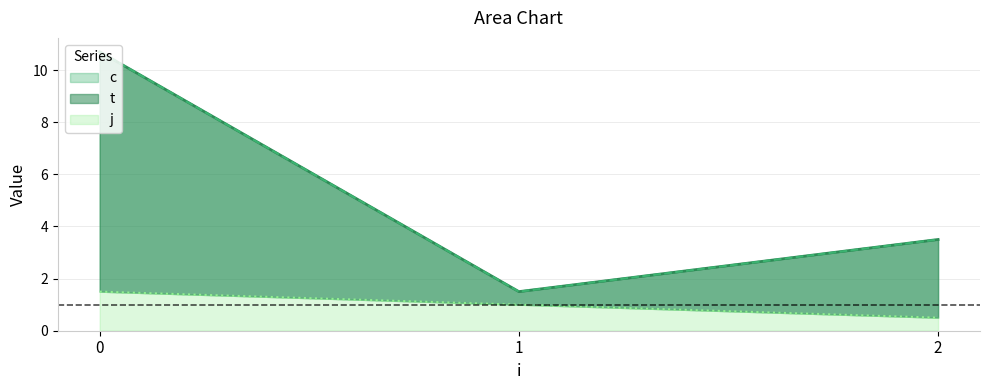

The value of j at 2 is -1.1. True or false?

False